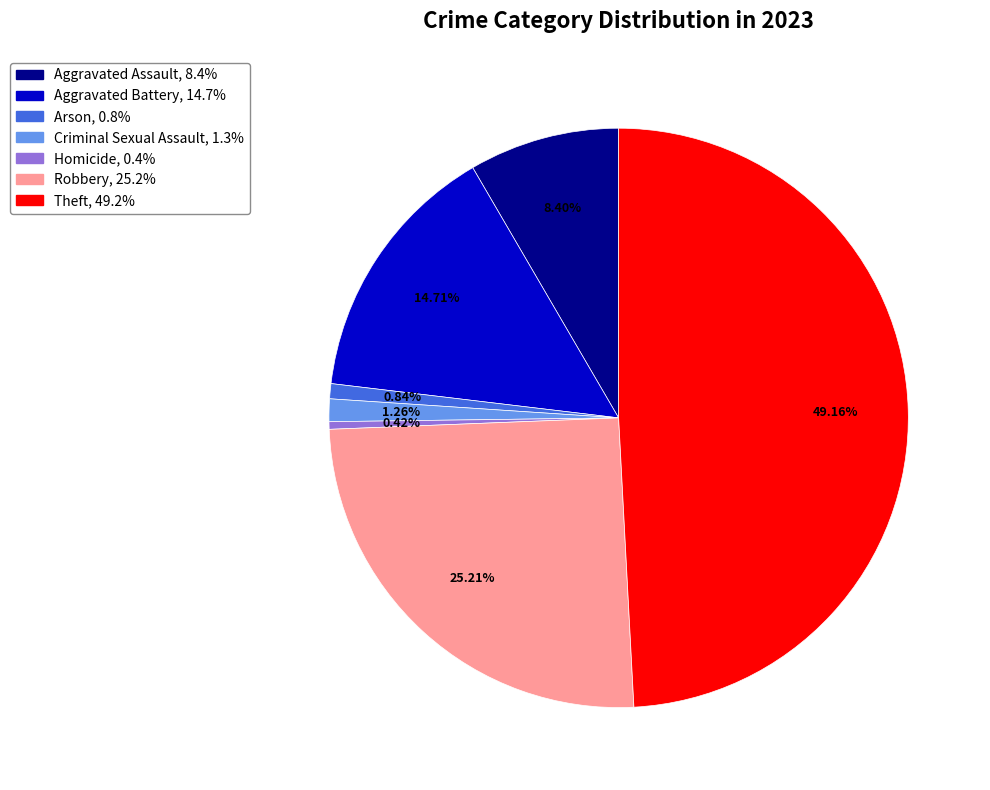

Which category has the biggest portion of the pie?

Theft